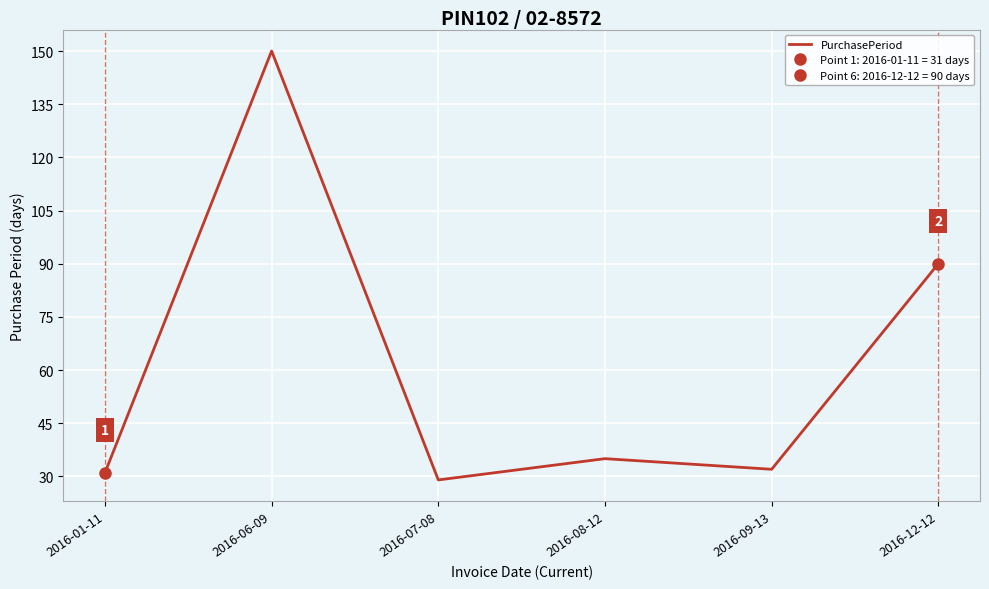

What is the difference between the maximum and minimum values?

121